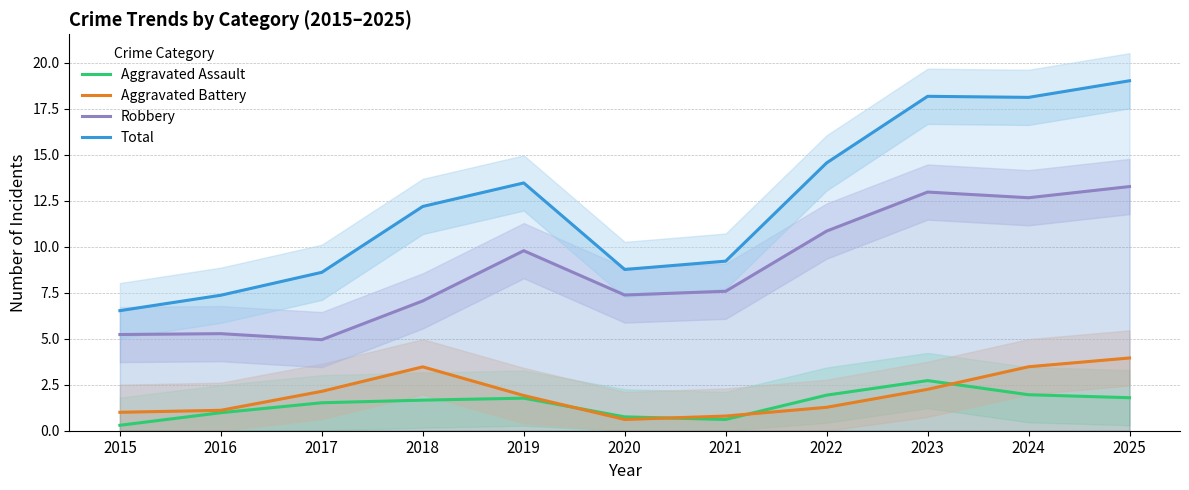

Which series has the widest spread of values?

Total